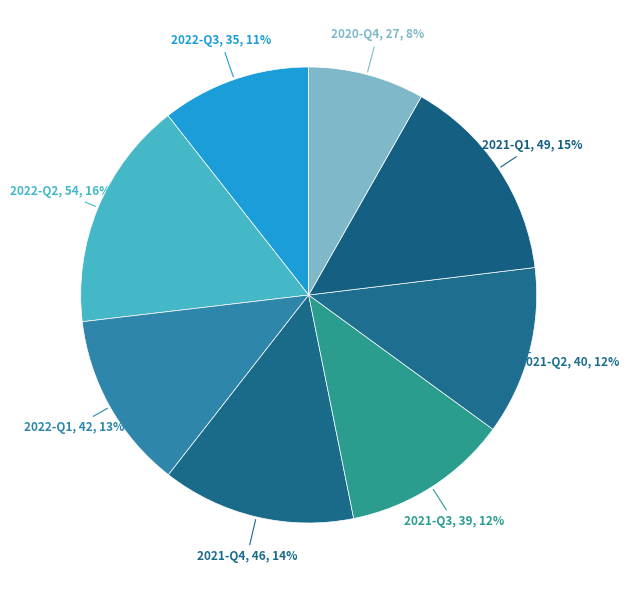

Count the number of slices in the pie.

8